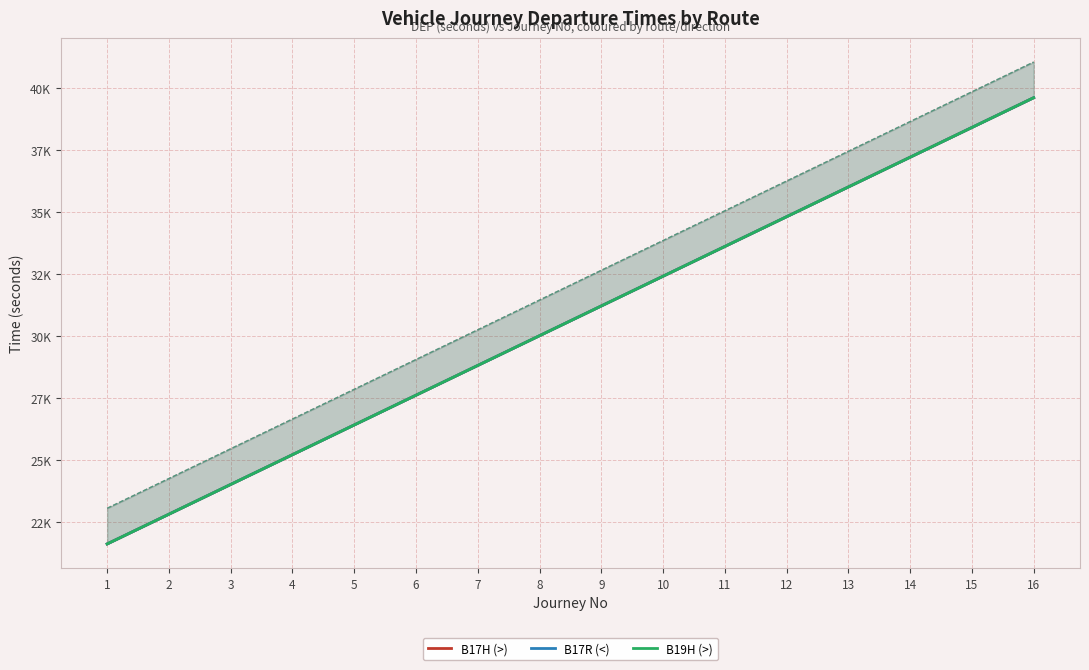

What is the value of the B17R (<) point at the 5th from the left?

26400